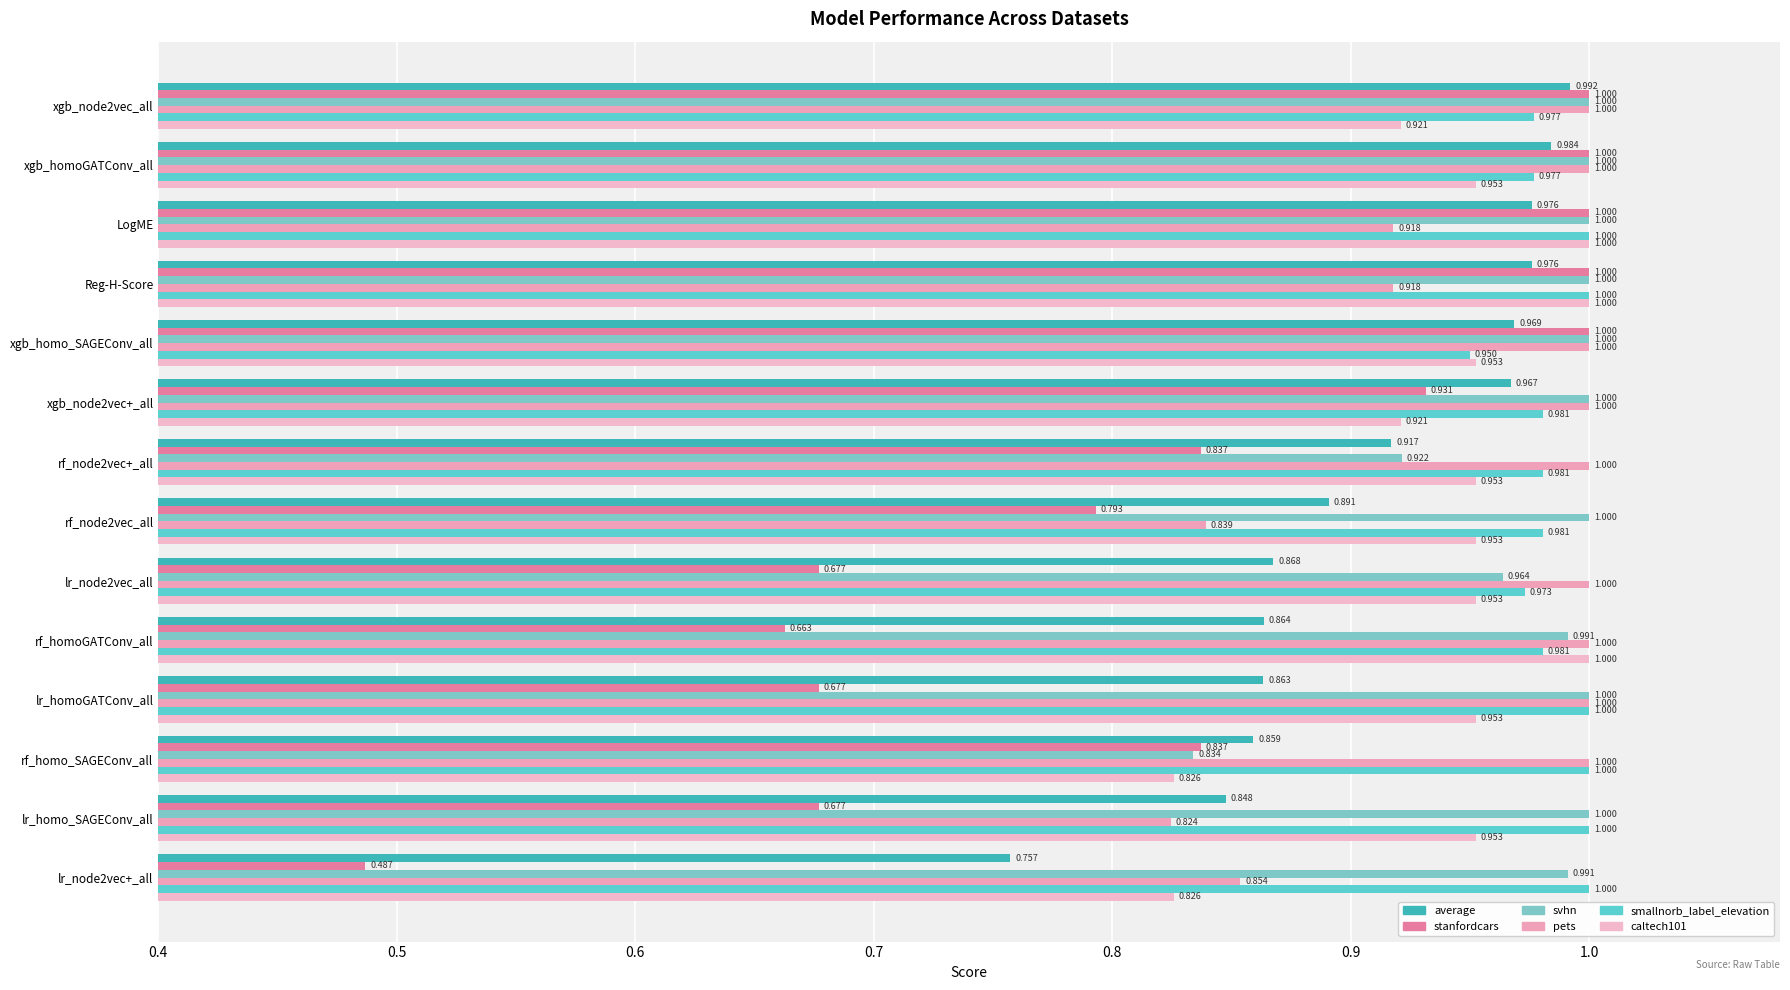

How many categories are shown in the chart?

14